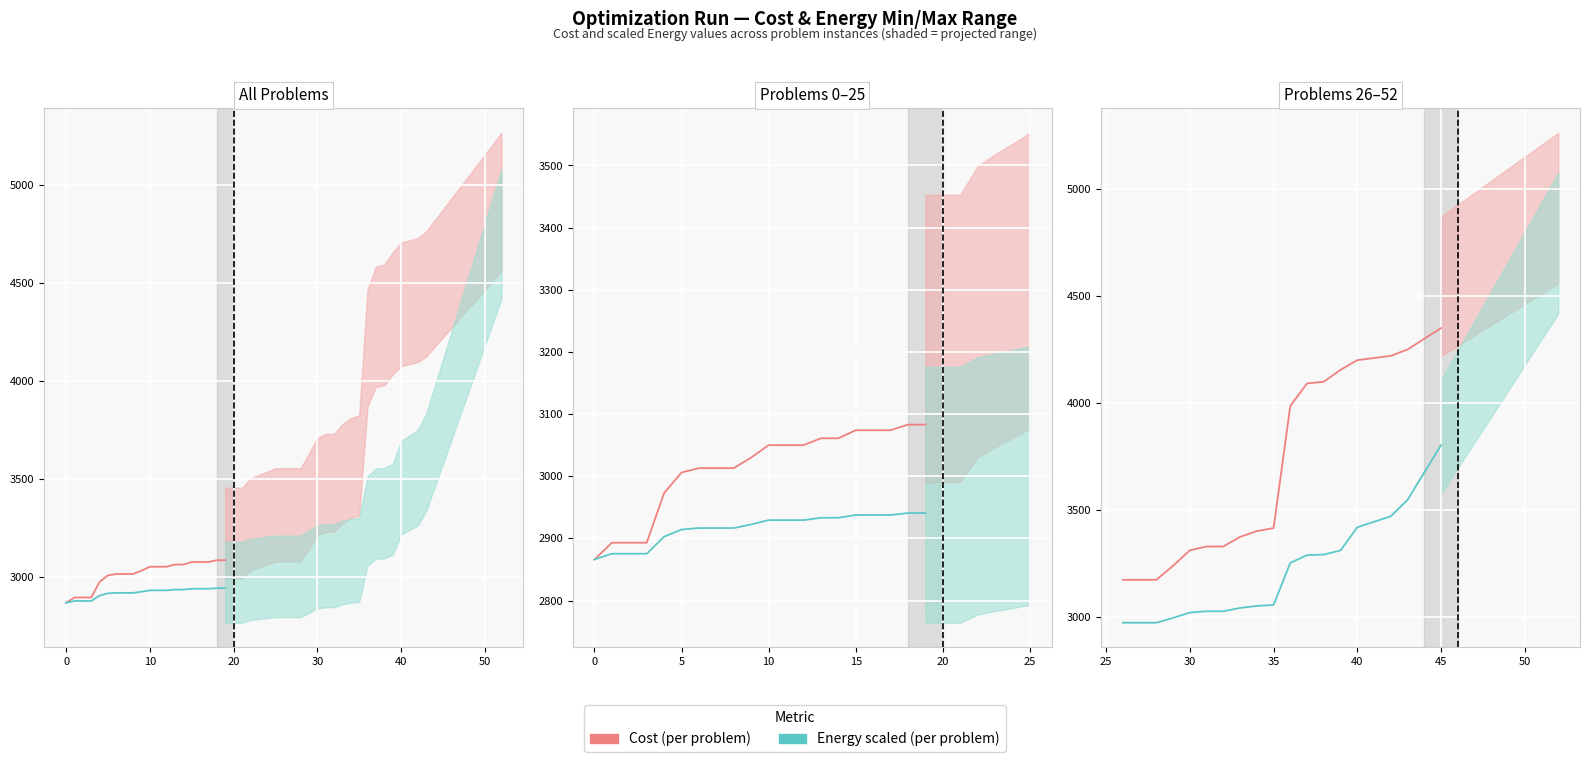

Rank the series at 50 from highest to lowest value.

Cost (per problem), Energy scaled (per problem)